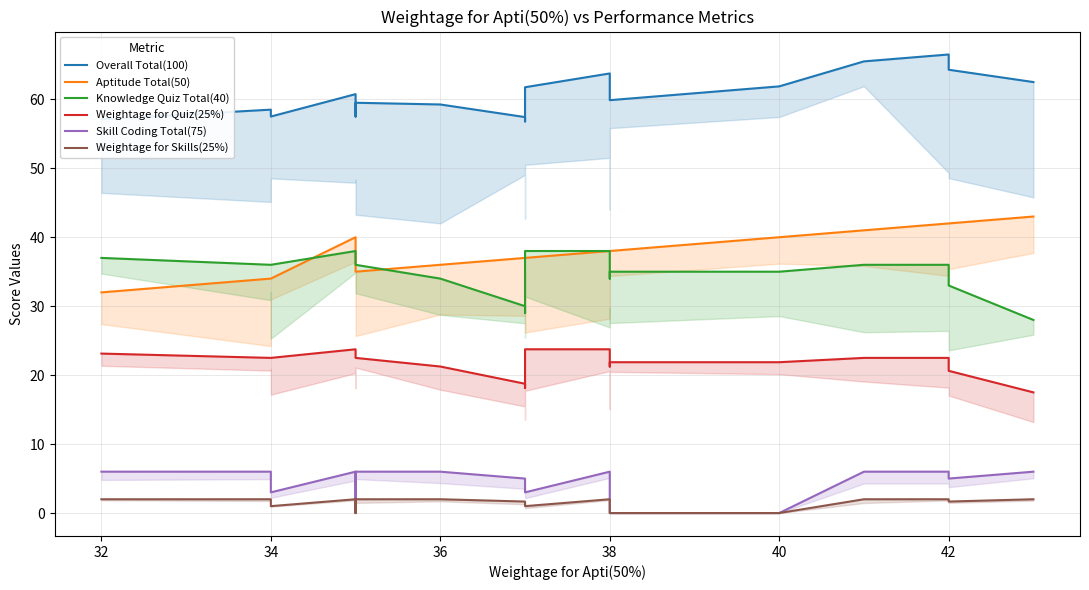

True or false: Overall Total(100) and Weightage for Quiz(25%) intersect in this chart.

False